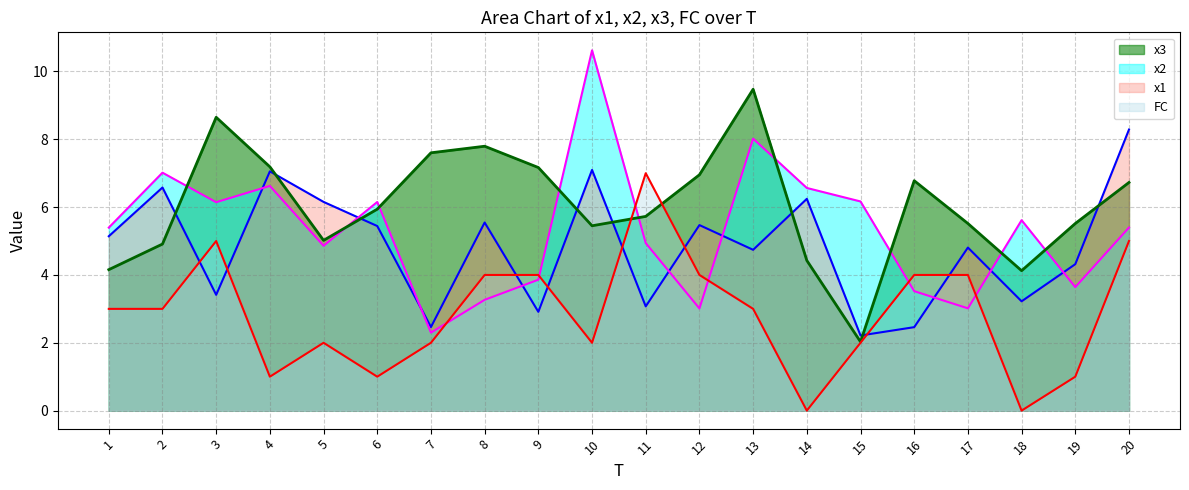

True or false: x3 has a value of 7.2 at 9.

True